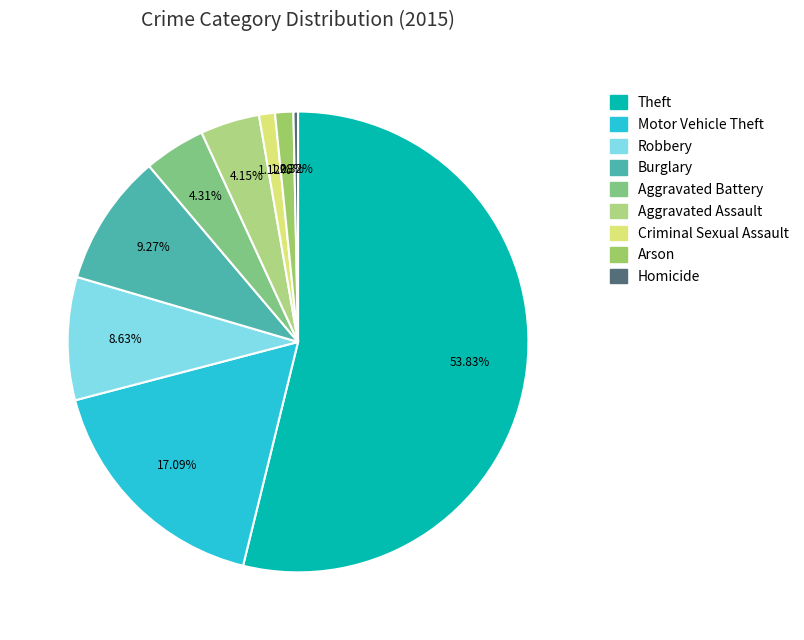

Which category has the biggest portion of the pie?

Theft